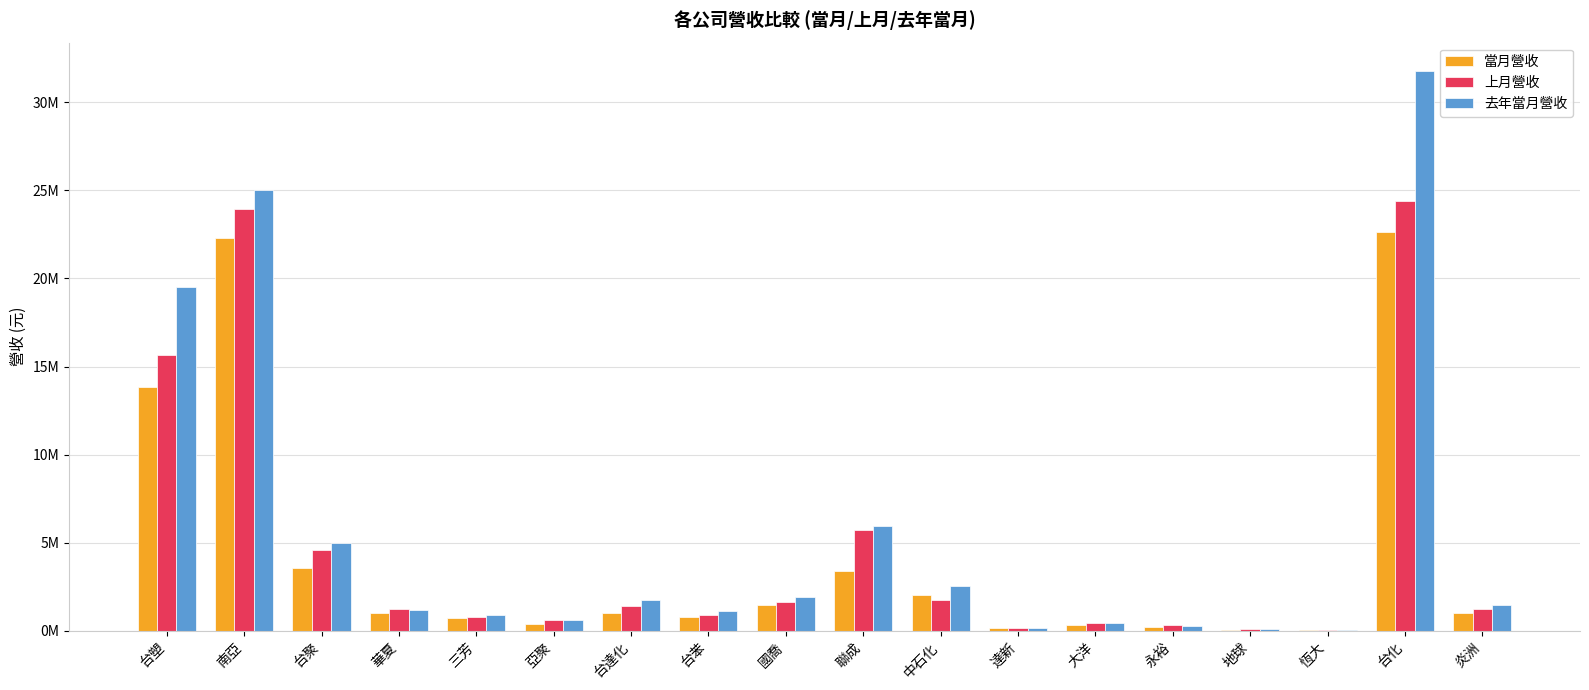

What is the highest value of the 上月營收 series?

24389832